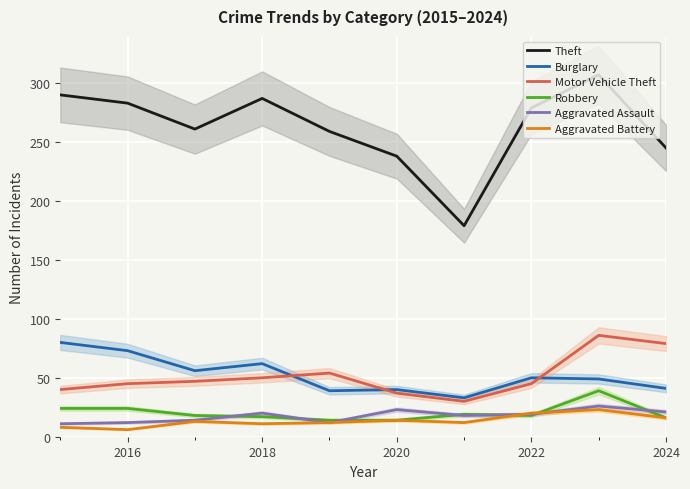

In Aggravated Battery, how many points are lower than both neighbors (excluding endpoints)?

3